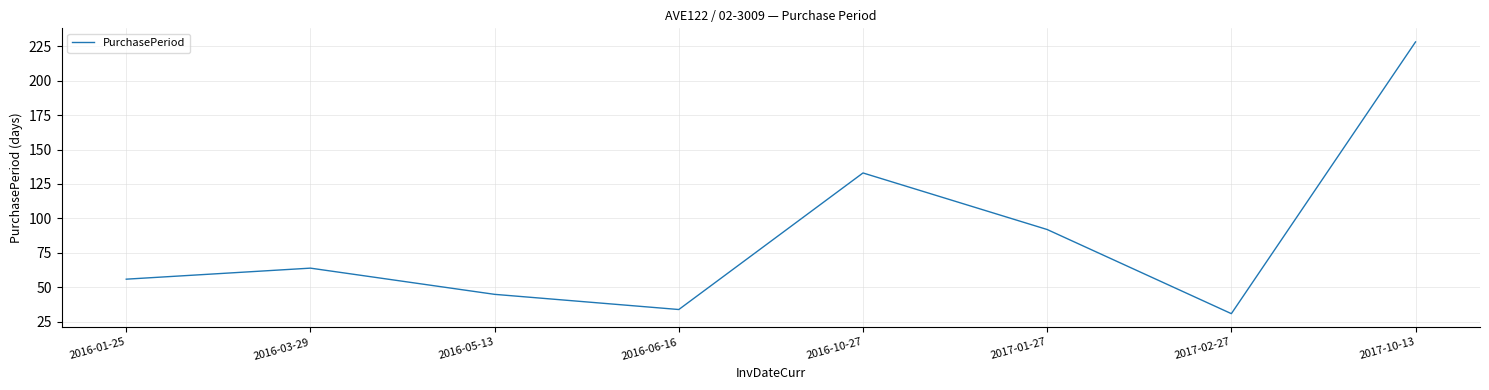

How many distinct data groups are displayed?

1